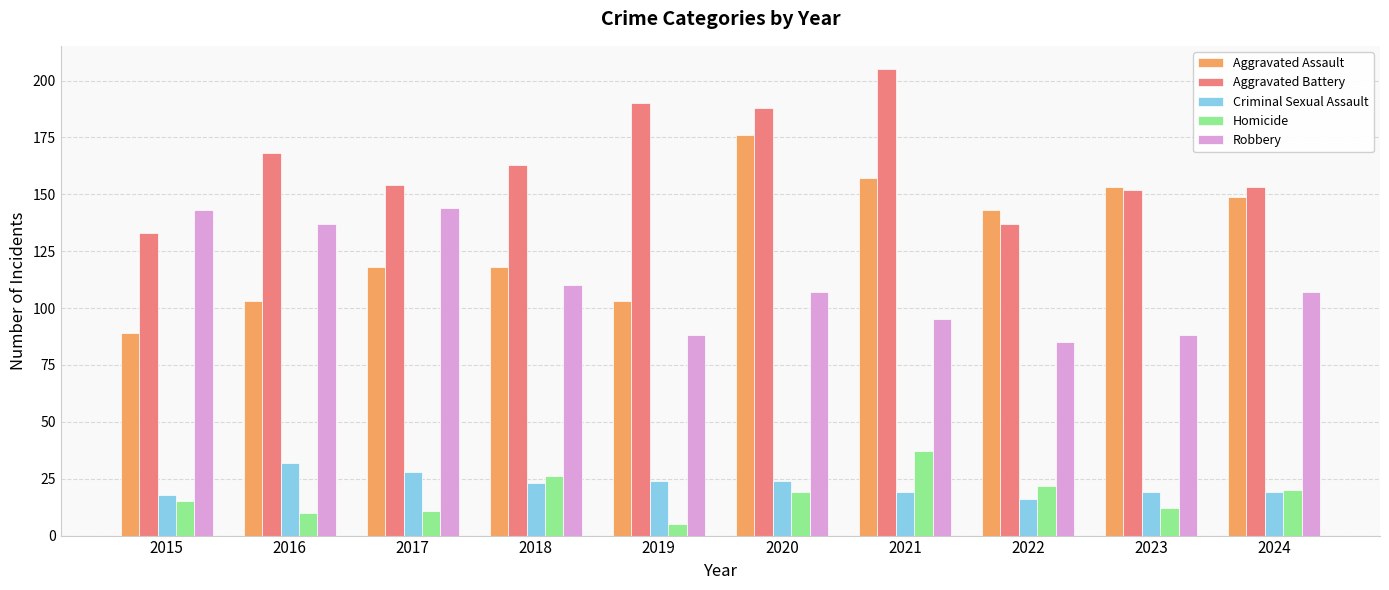

Reading left to right, what are all the values shown in this chart?

Aggravated Assault: 89	103	118	118	103	176	157	143	153	149
Aggravated Battery: 133	168	154	163	190	188	205	137	152	153
Criminal Sexual Assault: 18	32	28	23	24	24	19	16	19	19
Homicide: 15	10	11	26	5	19	37	22	12	20
Robbery: 143	137	144	110	88	107	95	85	88	107